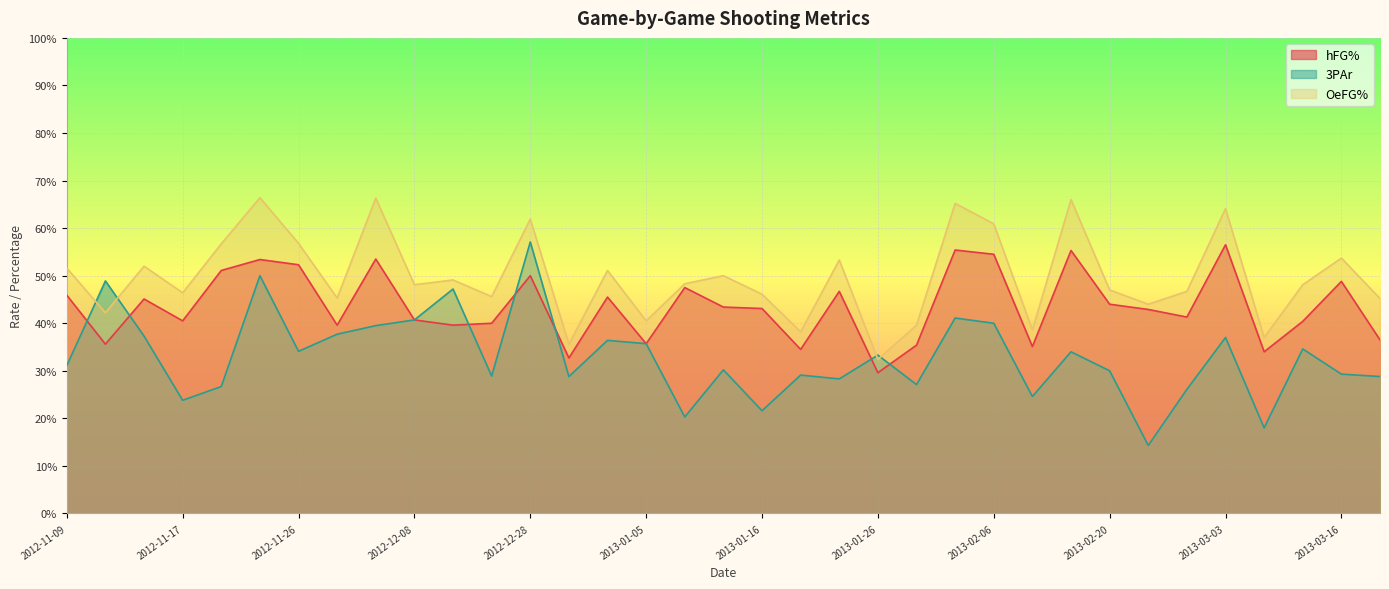

What is the minimum value for hFG%?

0.3